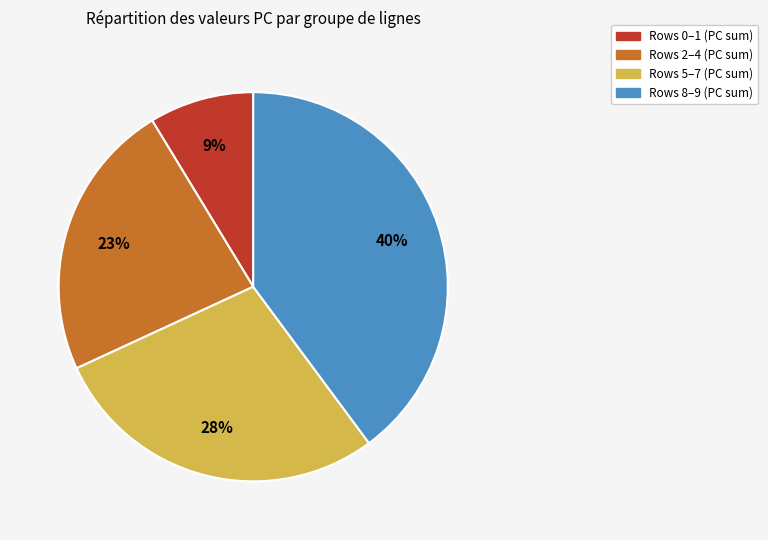

To the nearest percent, what is the average slice percentage?

25%